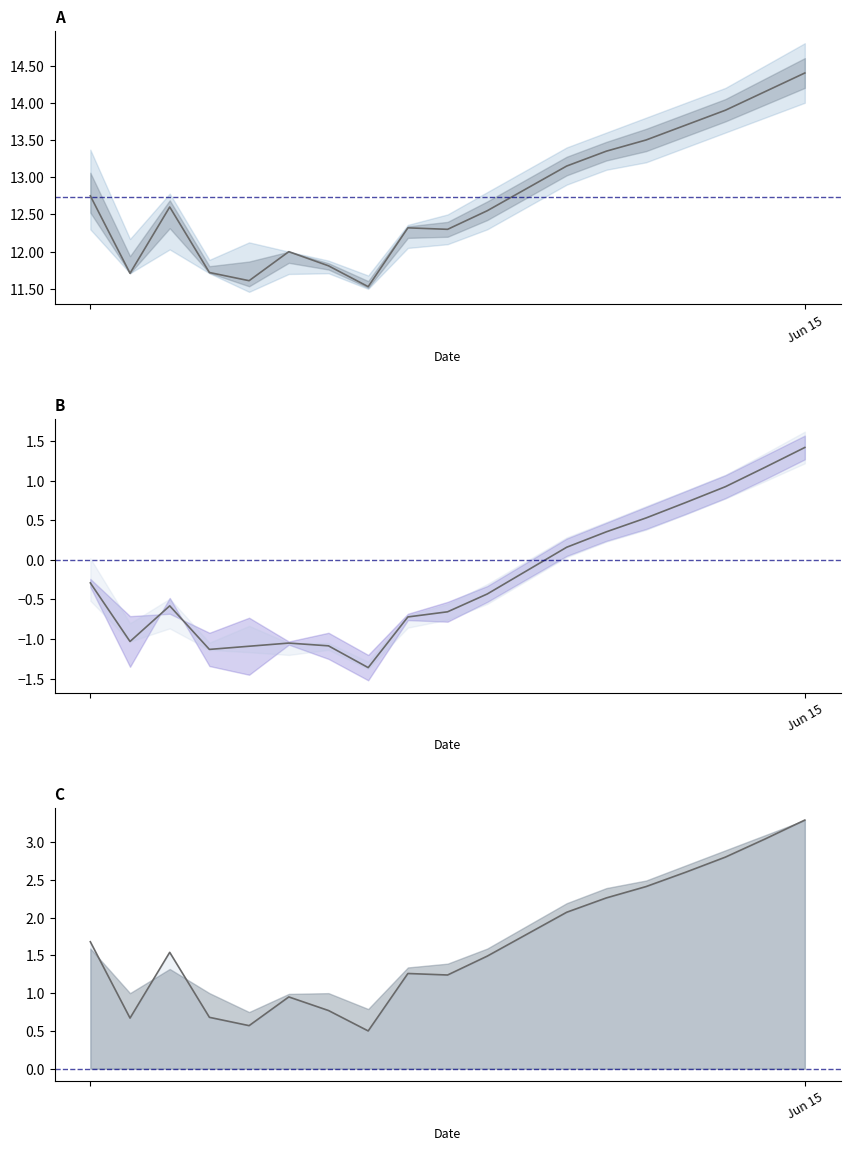

True or false: Low and High cross at least once.

False